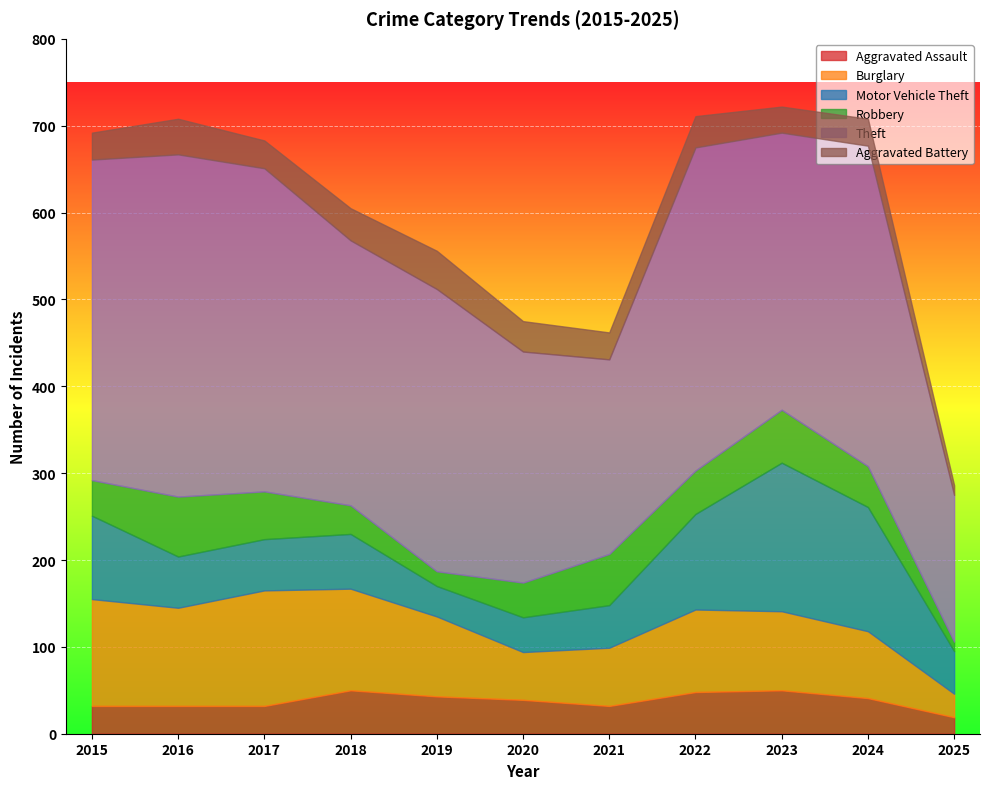

Which category has the lowest value across all series?

2025